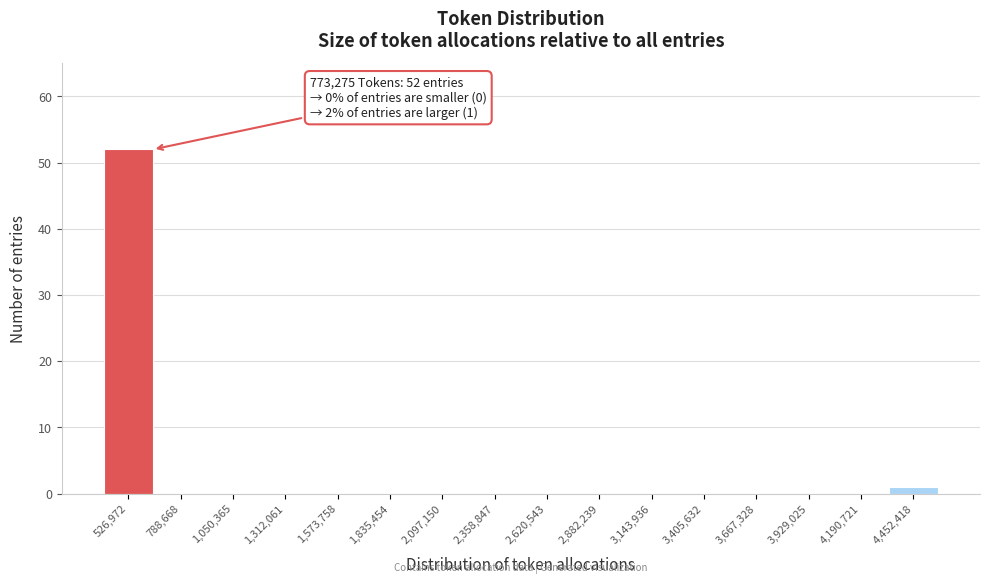

Reading right to left, list all the values displayed in this chart.

4,452,418=1	4,190,721=0	3,929,025=0	3,667,328=0	3,405,632=0	3,143,936=0	2,882,239=0	2,620,543=0	2,358,847=0	2,097,150=0	1,835,454=0	1,573,758=0	1,312,061=0	1,050,365=0	788,668=0	526,972=52